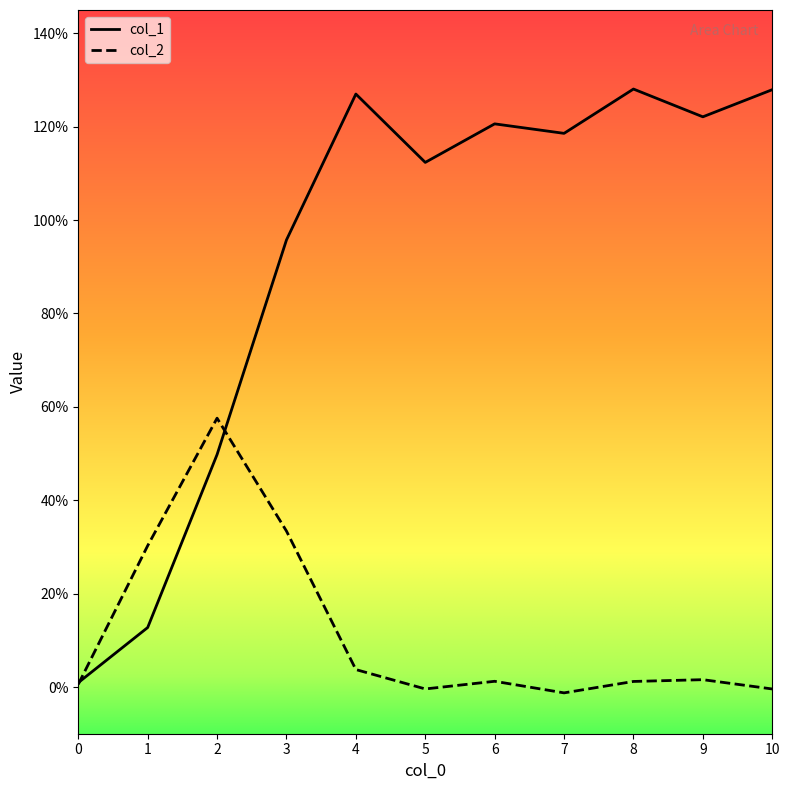

What is the greatest value displayed?

1.3